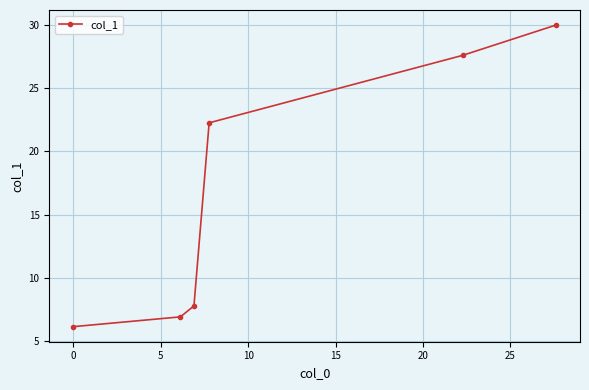

What is the difference between the second highest and second lowest values?

20.7